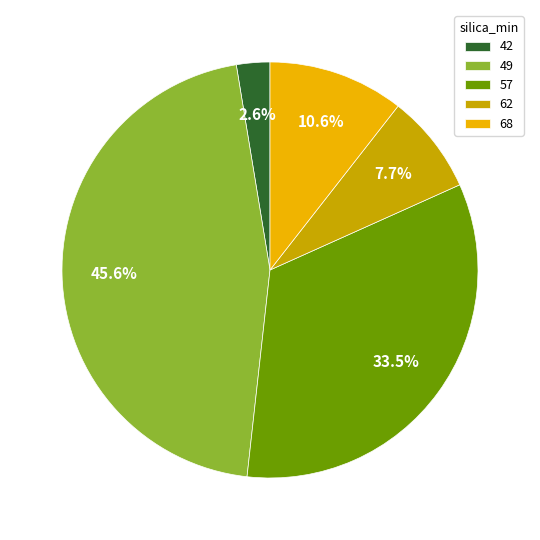

What is the ratio of the value at 62 to the value at 42?

3.0